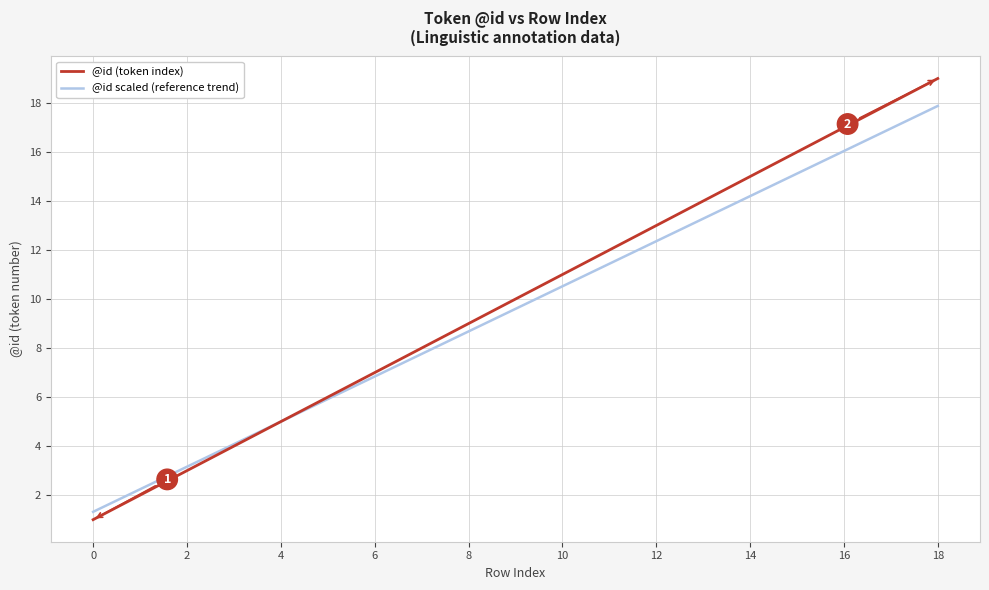

List the series in order of their peak value, lowest first.

@id scaled (reference trend), @id (token index)